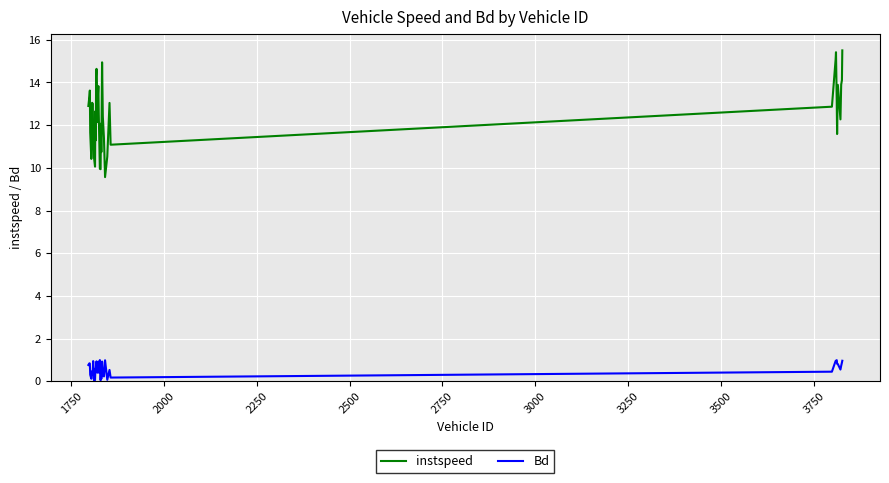

Which series has the largest range (max minus min)?

instspeed